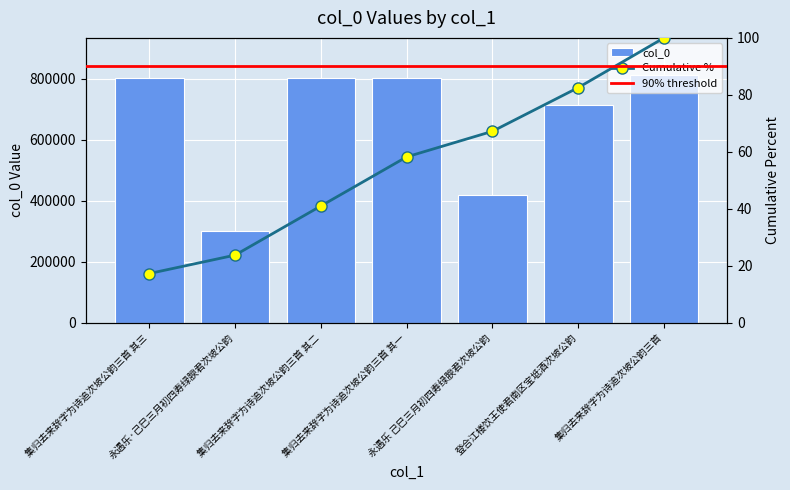

What is the difference between the second highest and minimum values in the col_0 series?

501136